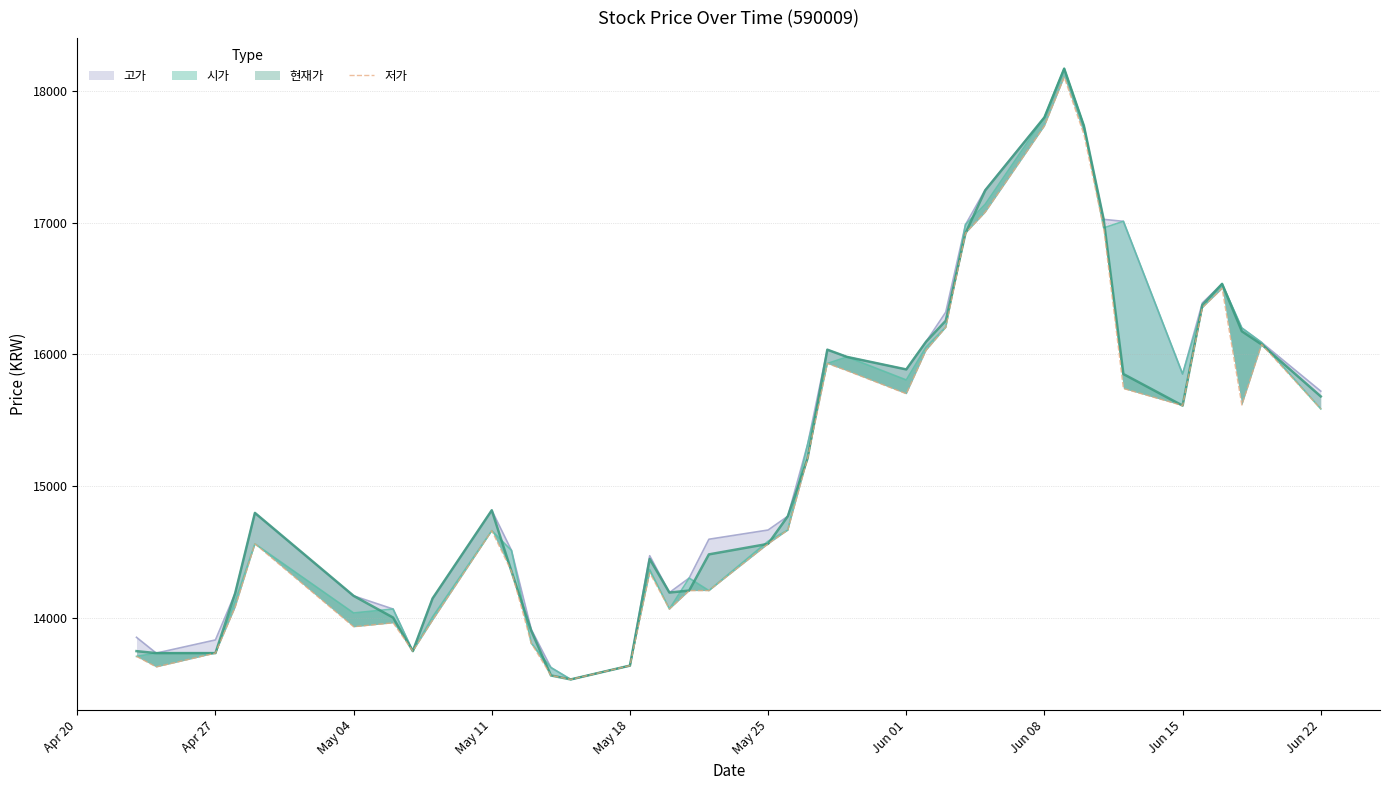

What is the maximum value shown in the chart?

18105